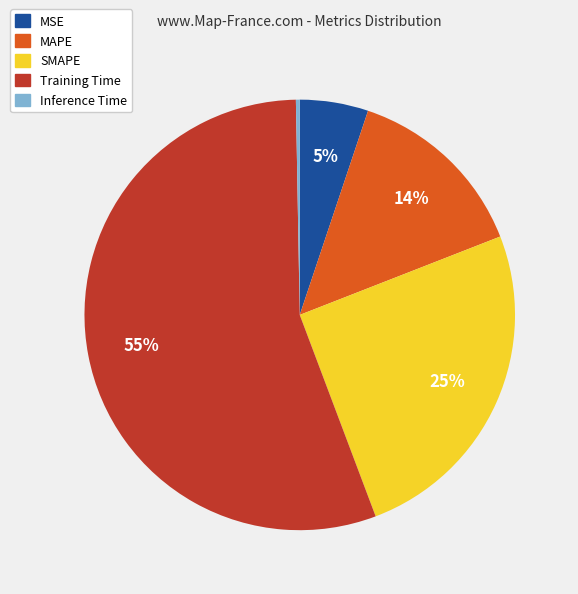

Does Training Time represent more than half of the total?

Yes